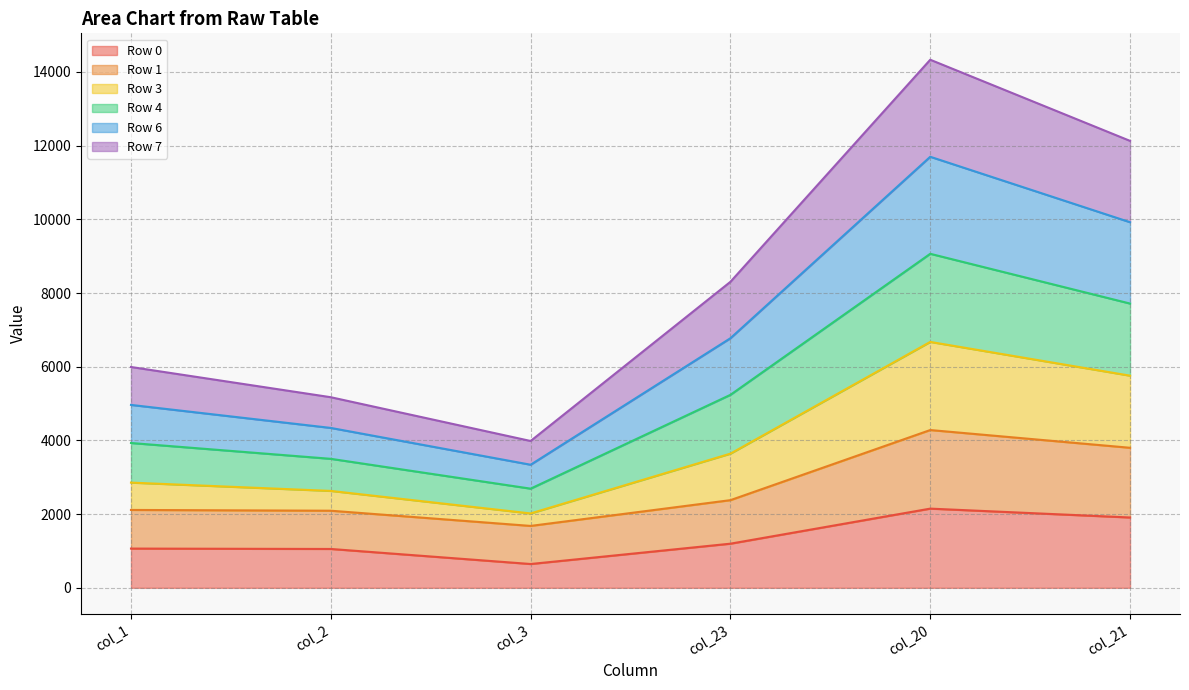

Which category has the lowest value in the Row 0 series?

col_3